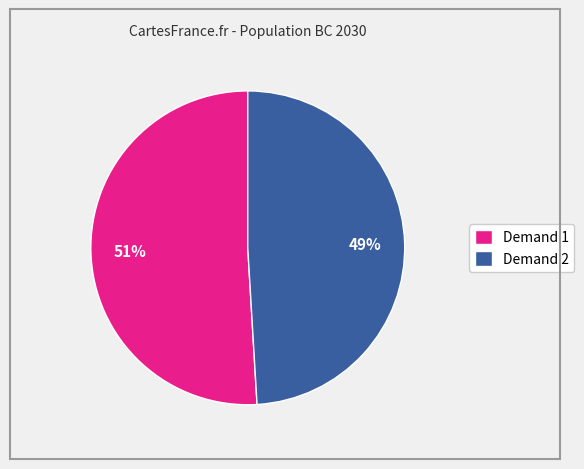

What is the largest slice in the pie chart?

Demand 1